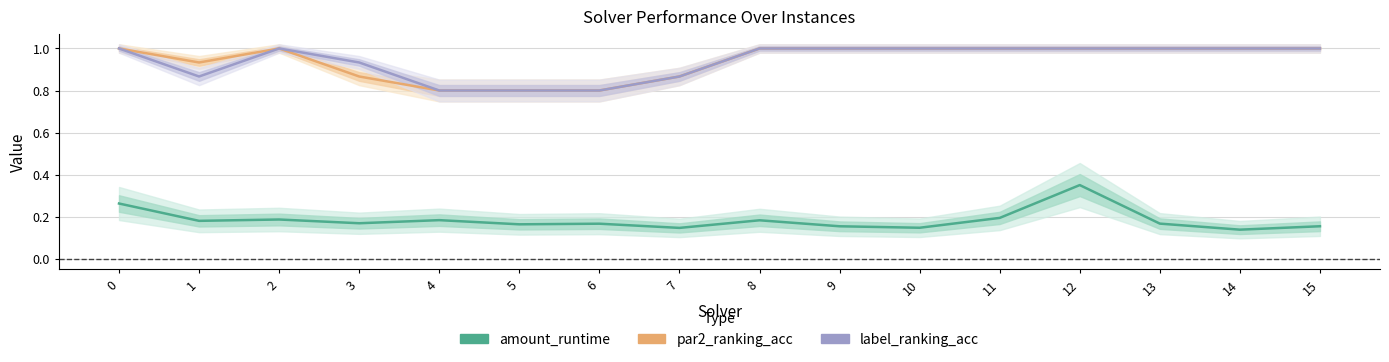

Rank the series at 15 from lowest to highest value.

amount_runtime, par2_ranking_acc, label_ranking_acc